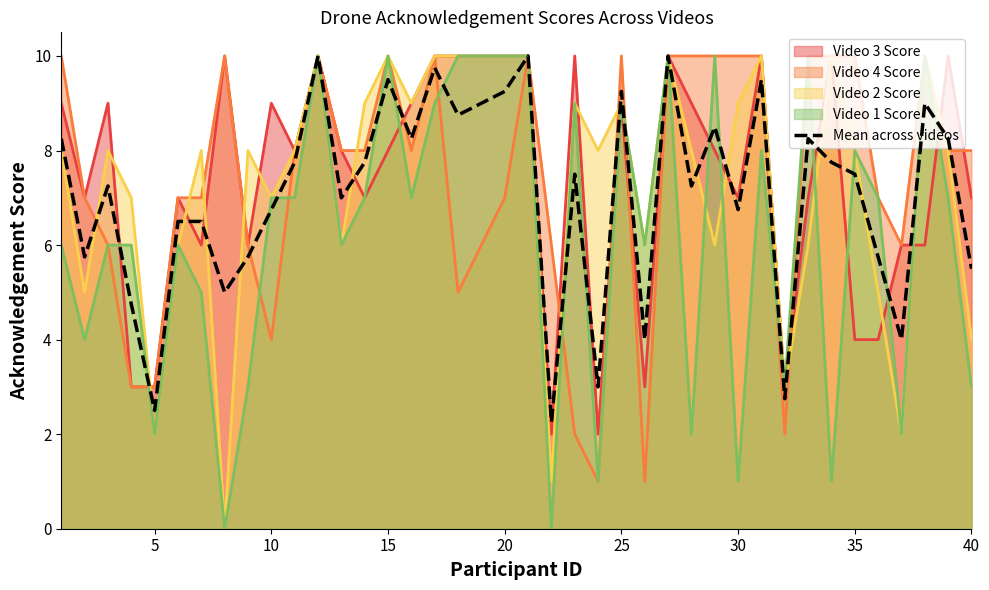

What is the change in value from 36 to 37?

+5.0